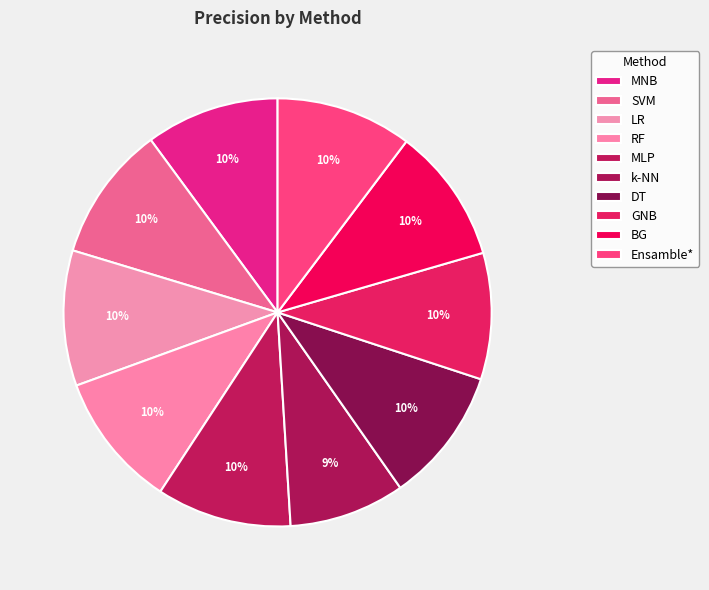

Which category has the smallest portion of the pie?

k-NN